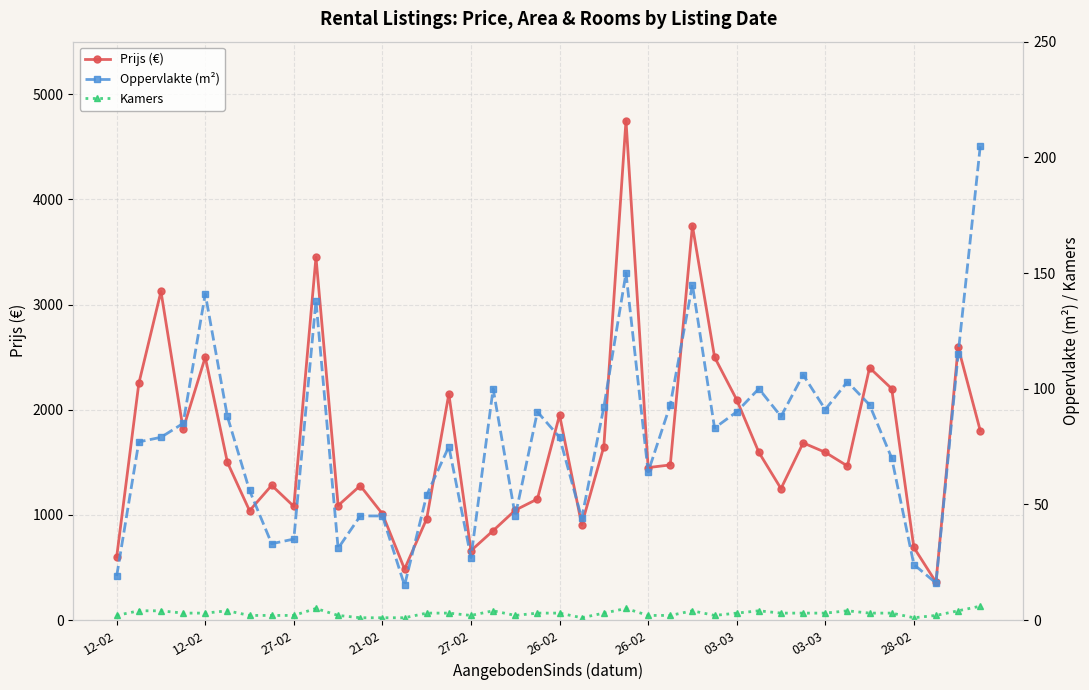

Which series has the largest total across all categories?

Prijs (€)